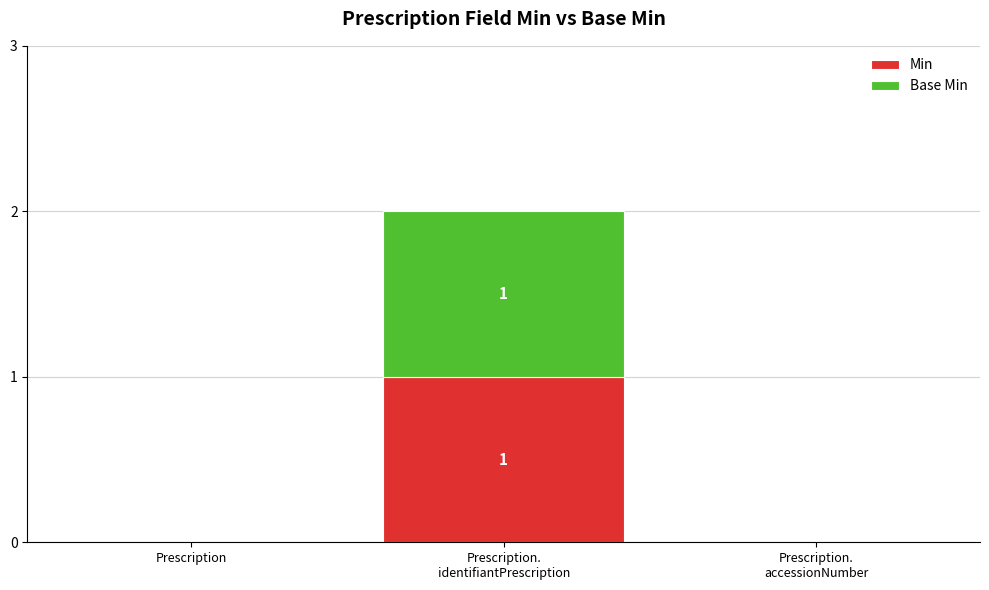

Count the number of categories in the chart.

3